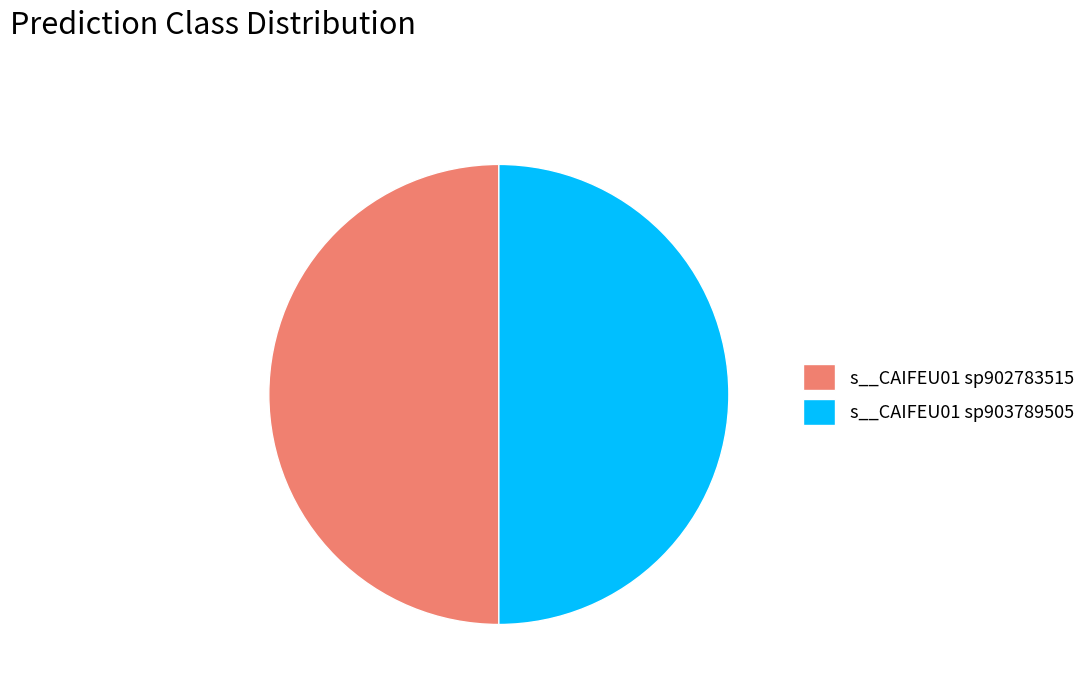

The s__CAIFEU01 sp903789505 slice represents 50% of the pie. True or false?

True